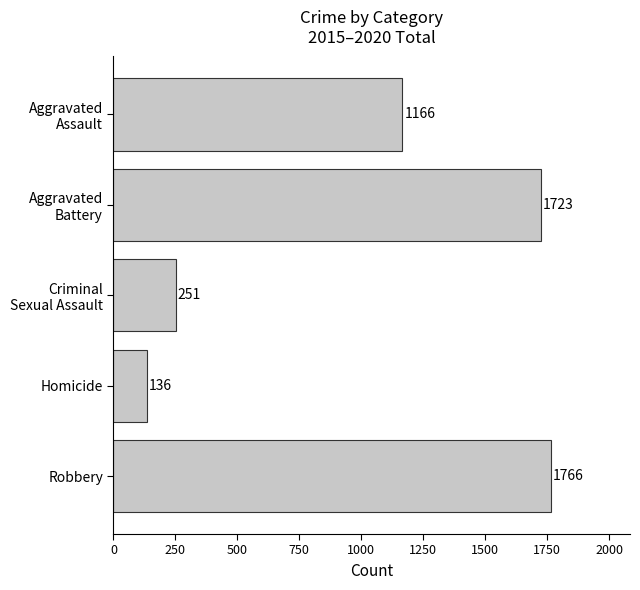

At which category does the chart reach its minimum across all series?

Homicide